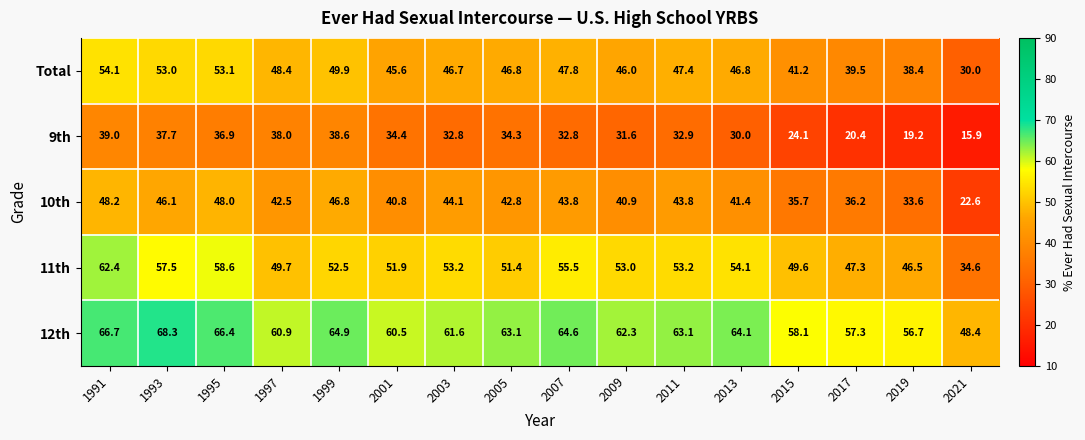

What is the maximum value for 10th?

48.2